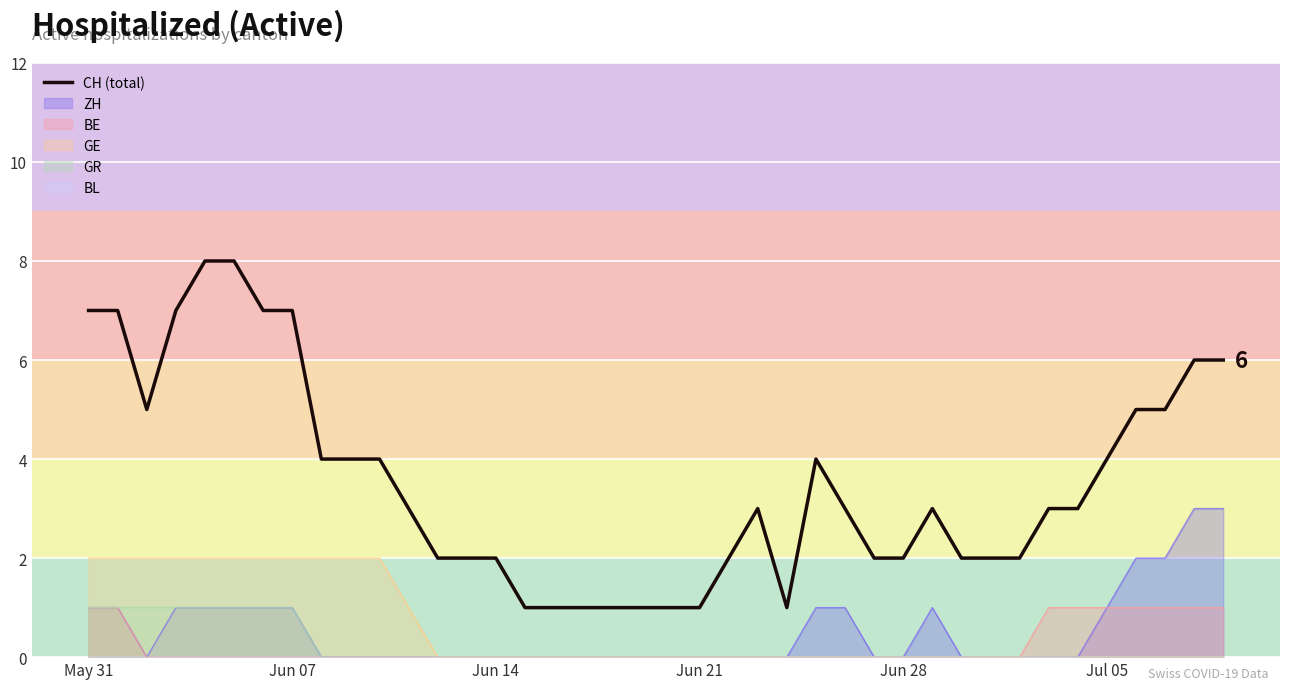

The value at 20 is 0. True or false?

False